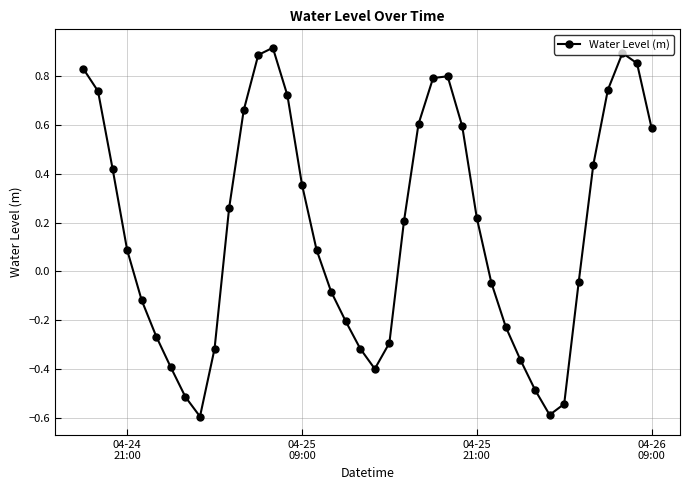

What is the difference between the maximum and second lowest values?

1.5